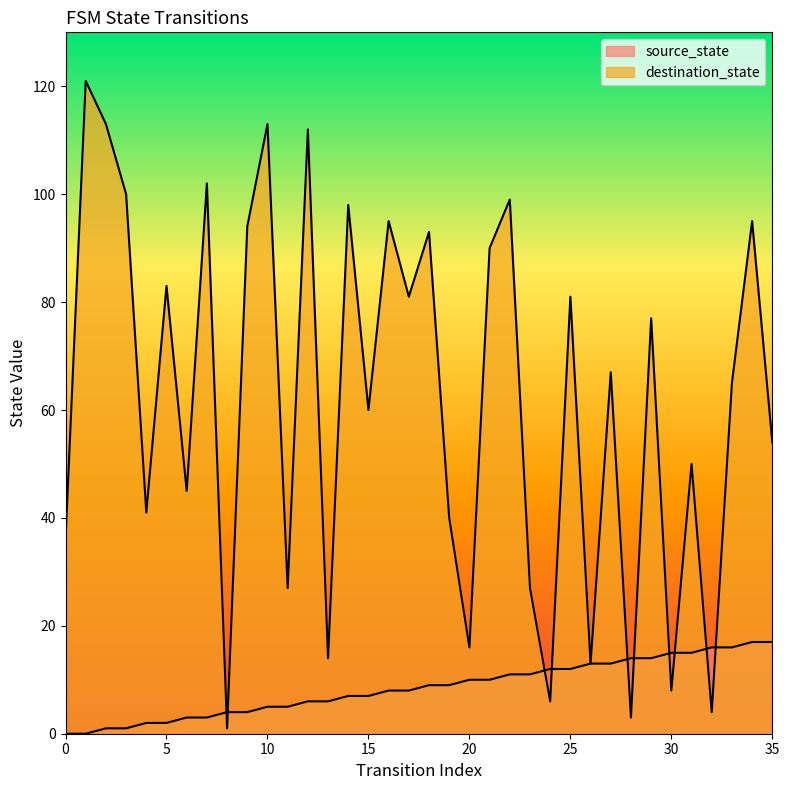

Does the chart have visible grid lines?

No